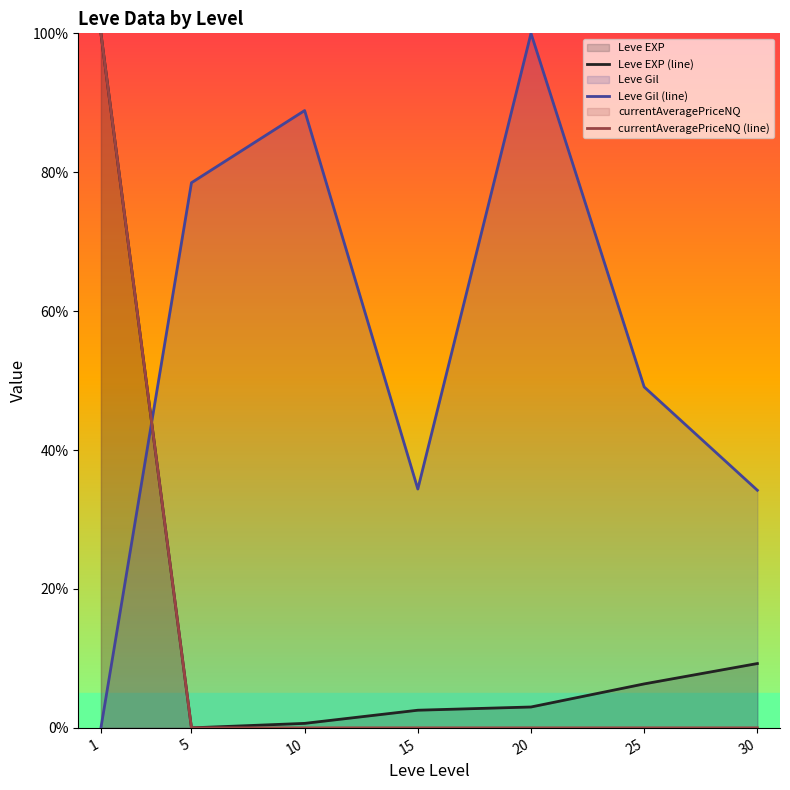

How many data points does each series have?

7